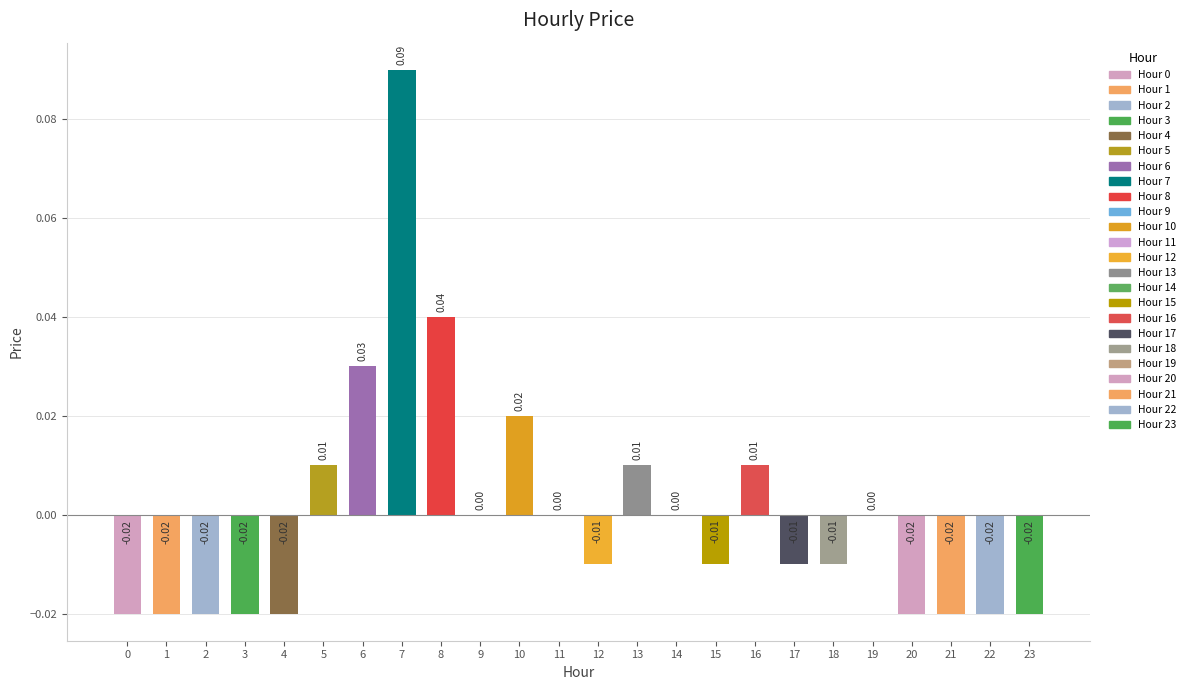

Between 15 and 9, which is larger?

9